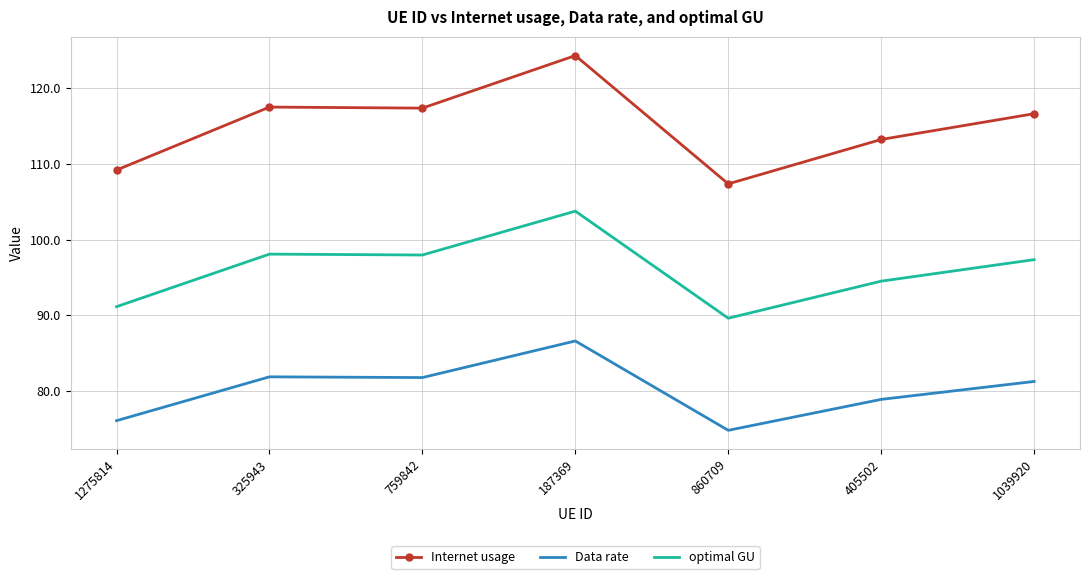

True or false: optimal GU and Data rate intersect in this chart.

False